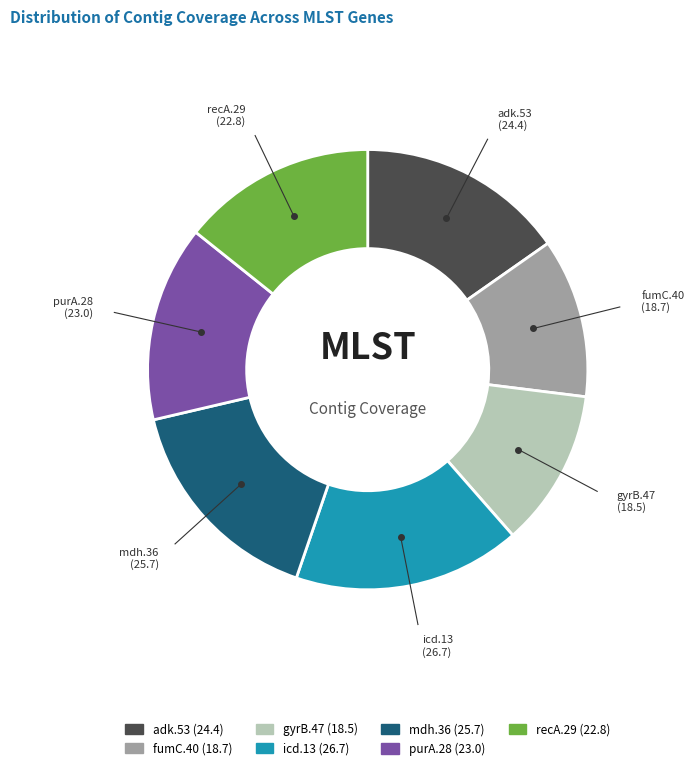

Does adk.53 account for over 50% of the chart?

No